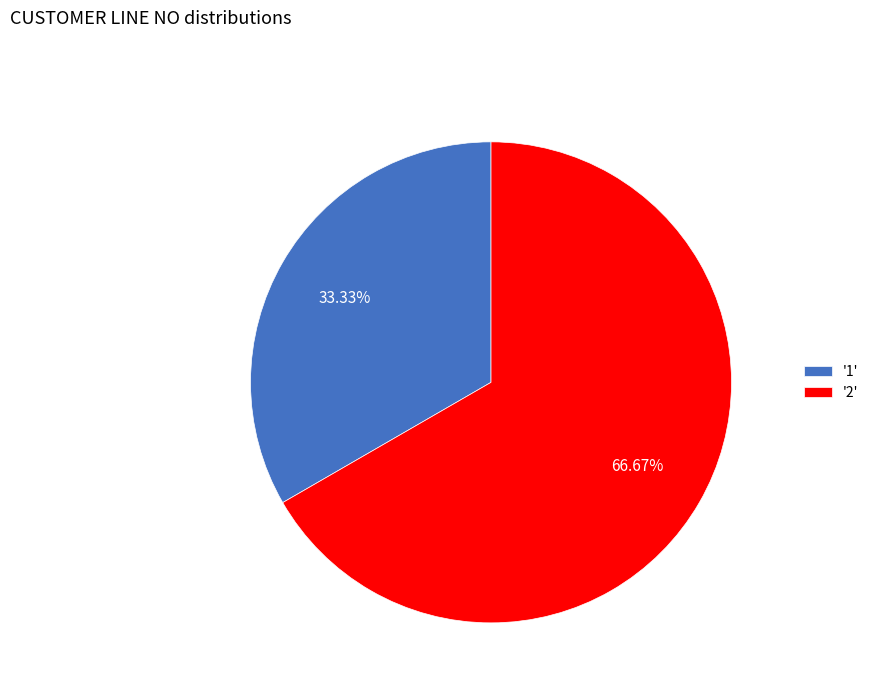

What is the majority slice?

'2'